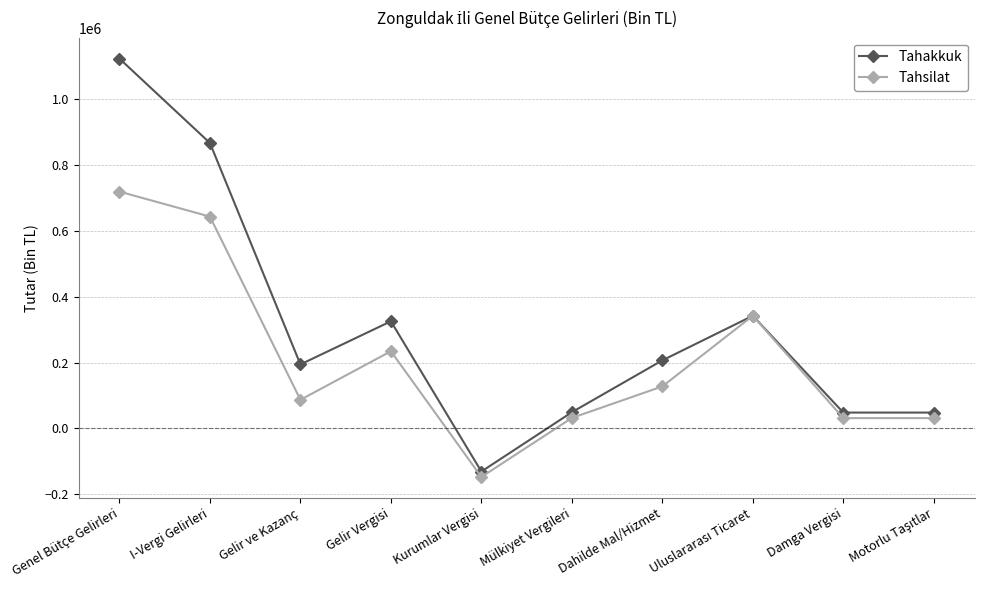

What are all the series names shown in the legend?

Tahakkuk, Tahsilat